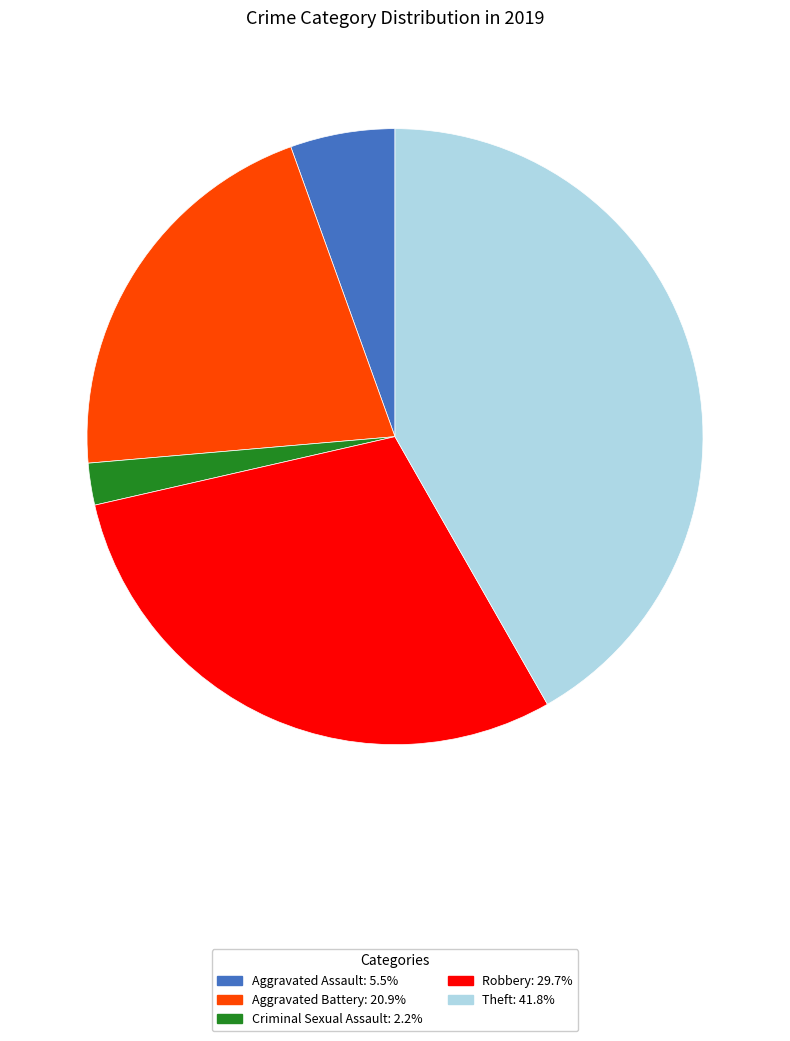

Is there any slice that represents more than half of the pie?

No